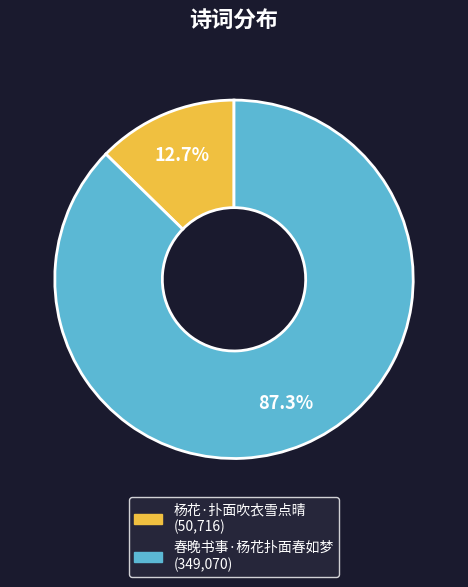

Count the number of slices in the pie.

2